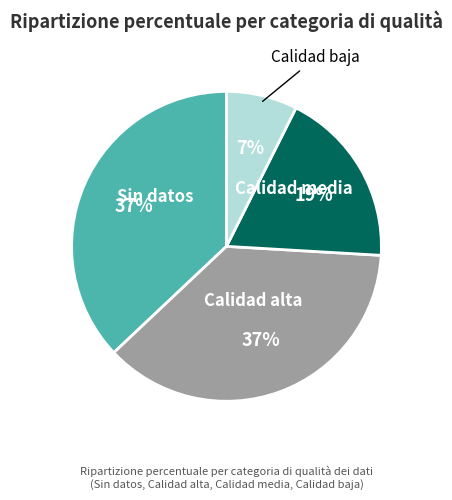

Which category has the smallest portion of the pie?

Calidad baja